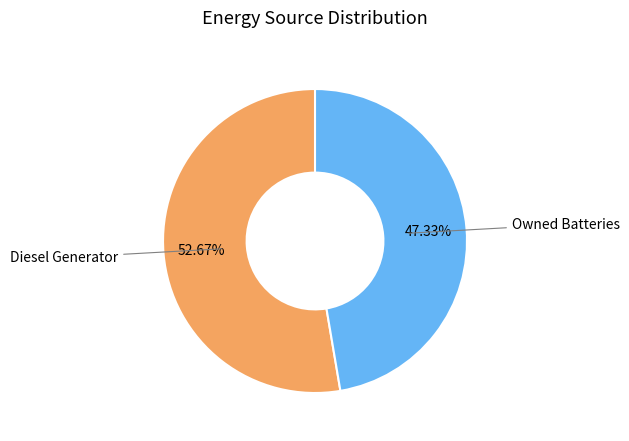

What is the smallest slice in the pie chart?

Owned Batteries